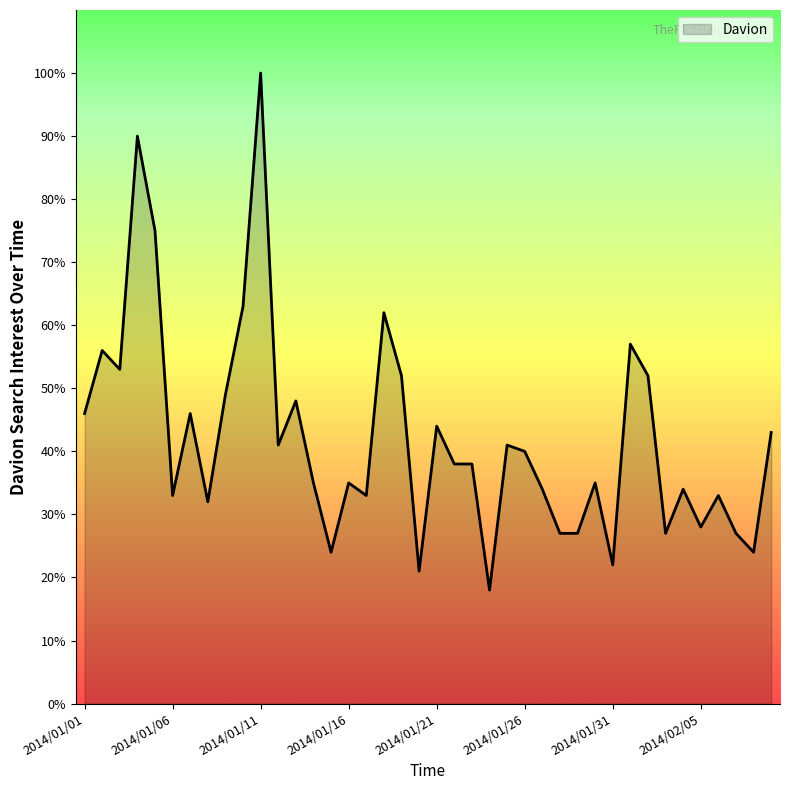

What is the smallest value displayed?

18